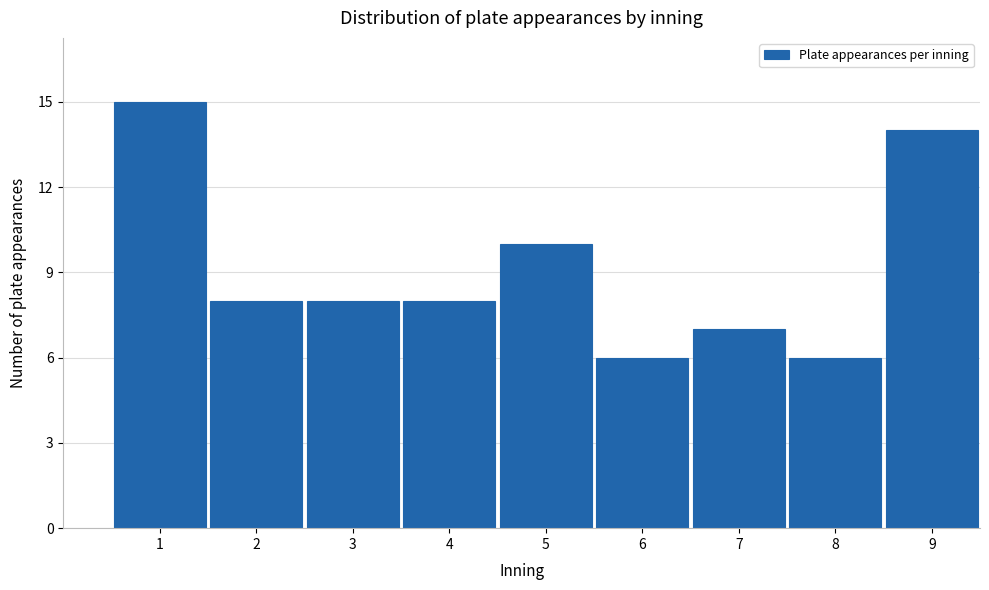

Reading left to right, transcribe all the data shown in this chart.

15	8	8	8	10	6	7	6	14